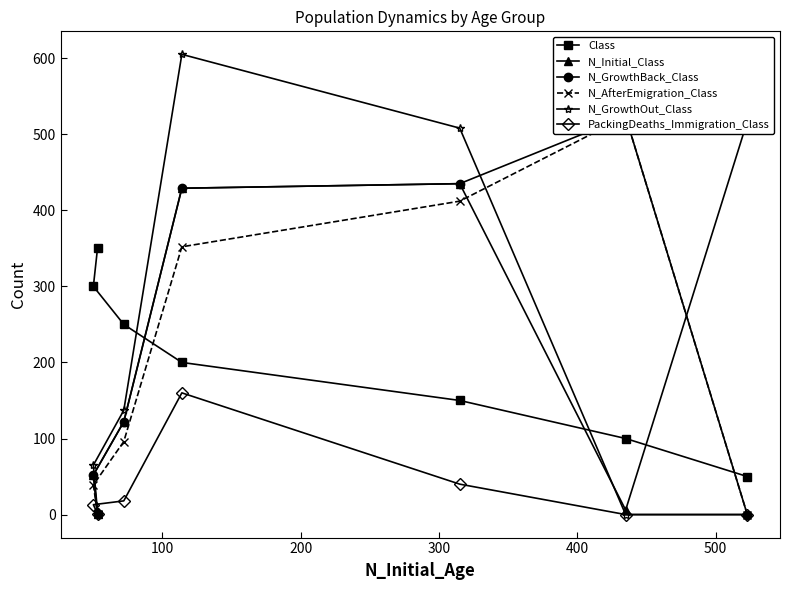

How many data points in Class are less than 200?

3